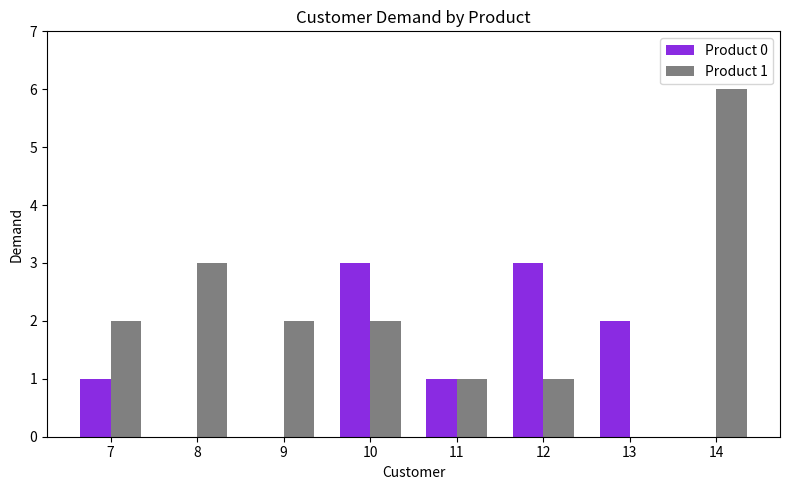

Which series has the largest total across all categories?

Product 1